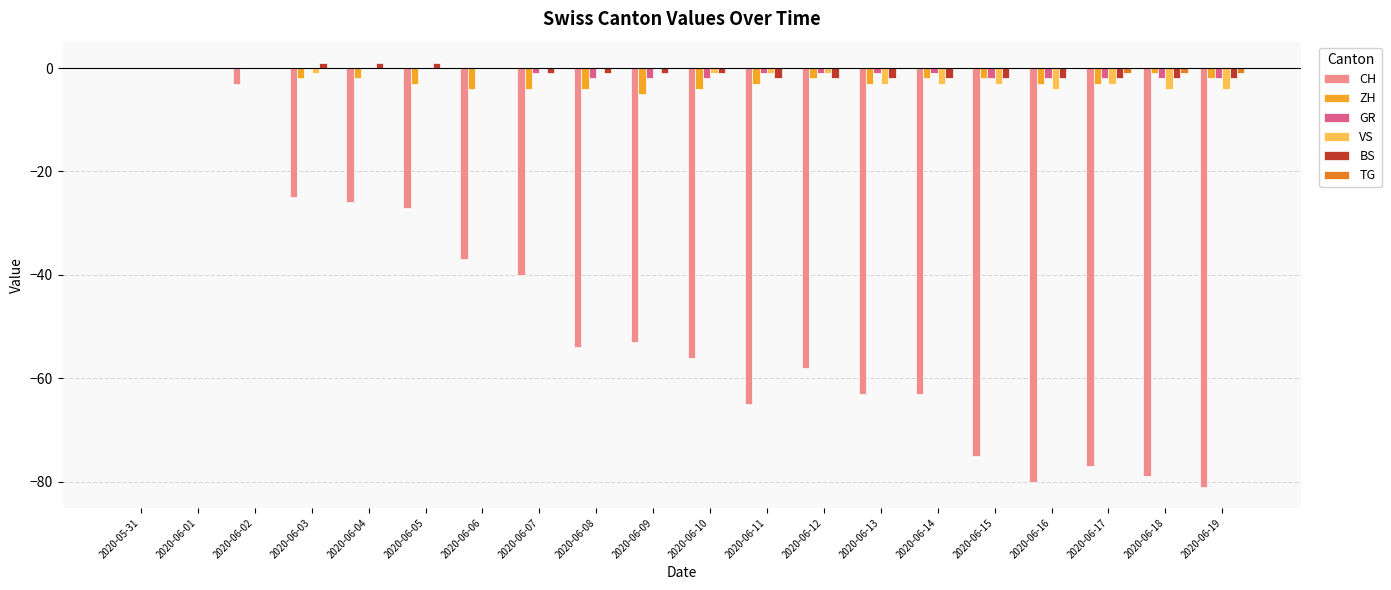

Count the number of categories in the chart.

20